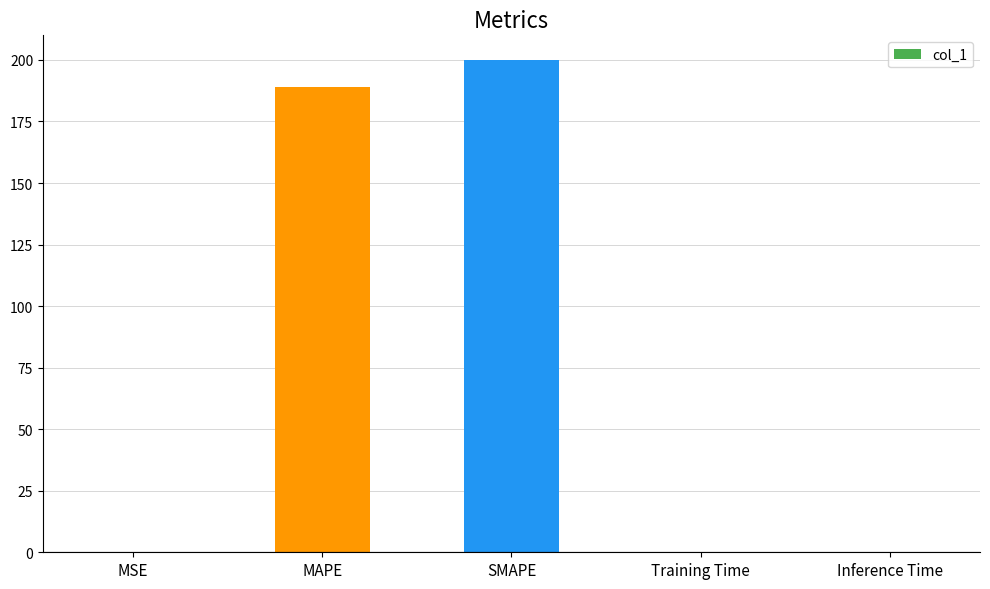

What is the greatest value displayed?

200.0